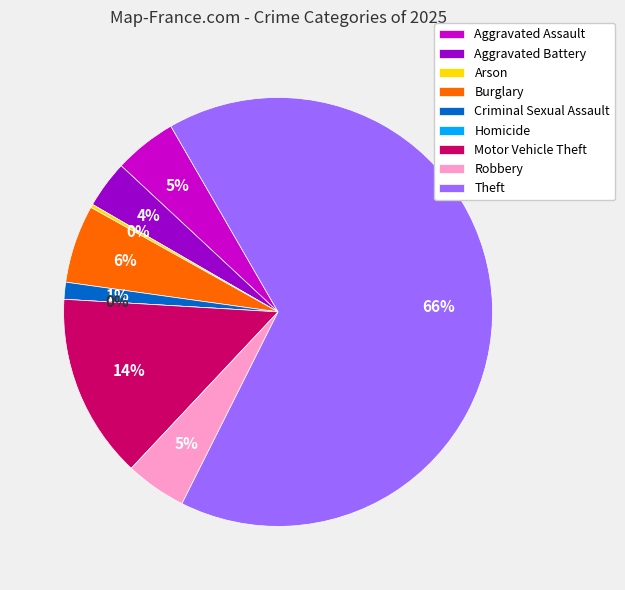

Is Arson the majority of the pie?

No